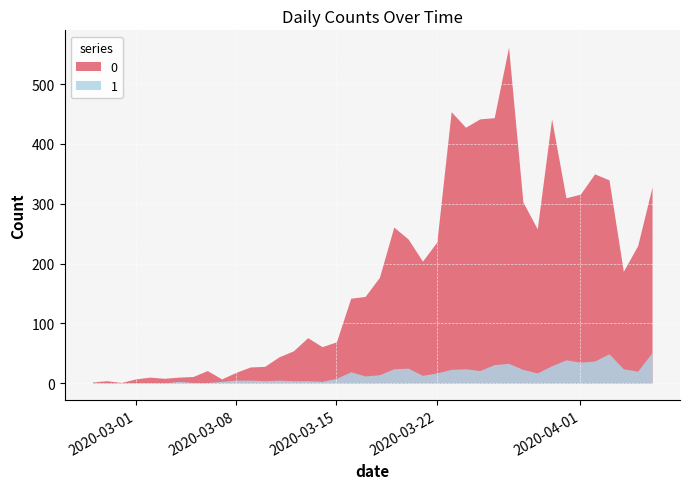

List the series in order of their peak value, lowest first.

1, 0